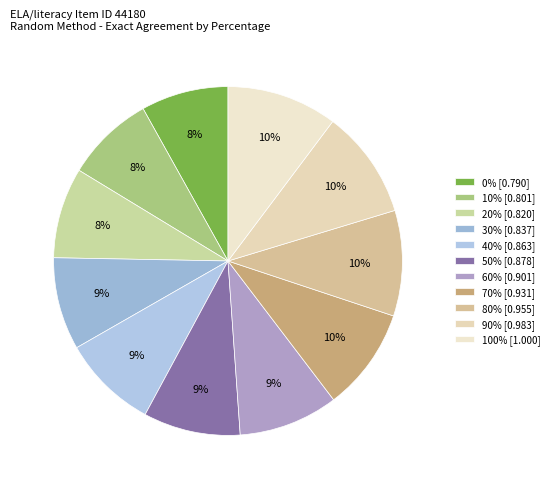

To the nearest percent, what is the combined percentage of 40% and 0%?

17%